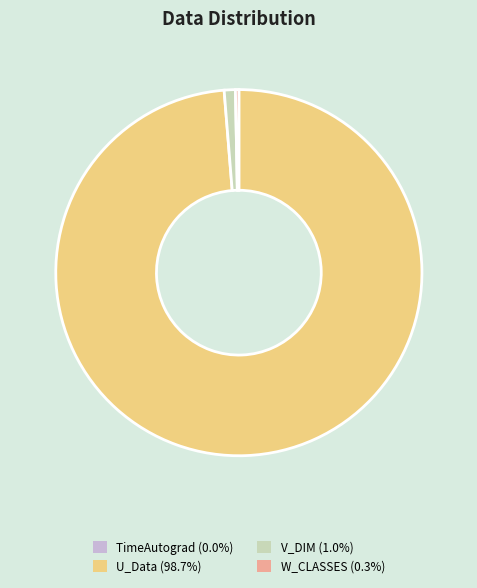

Is V_DIM (1.0%) the majority of the pie?

No